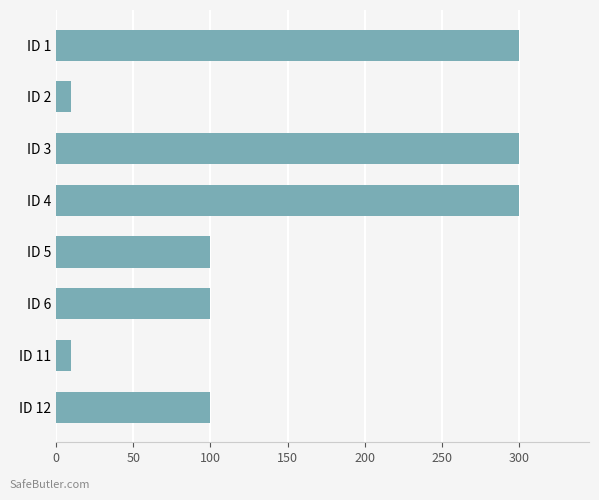

Between ID 6 and ID 2, which is larger?

ID 6